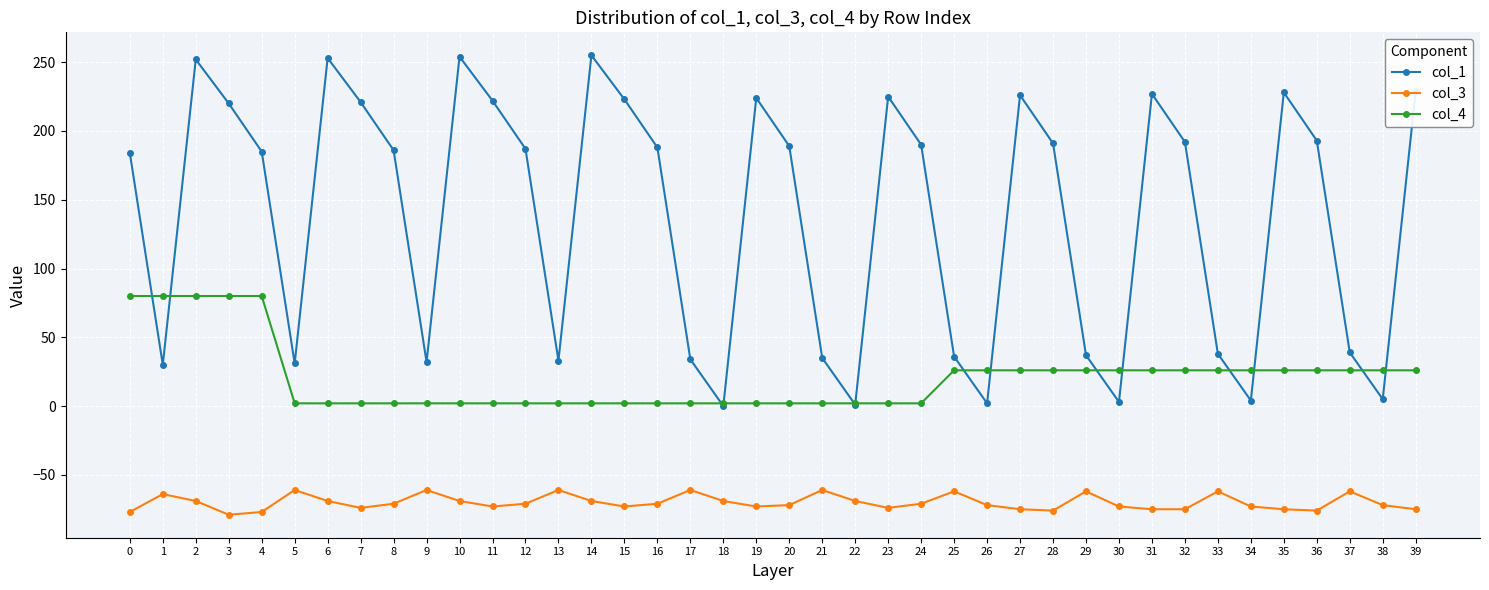

What is the highest value of the col_1 series?

255